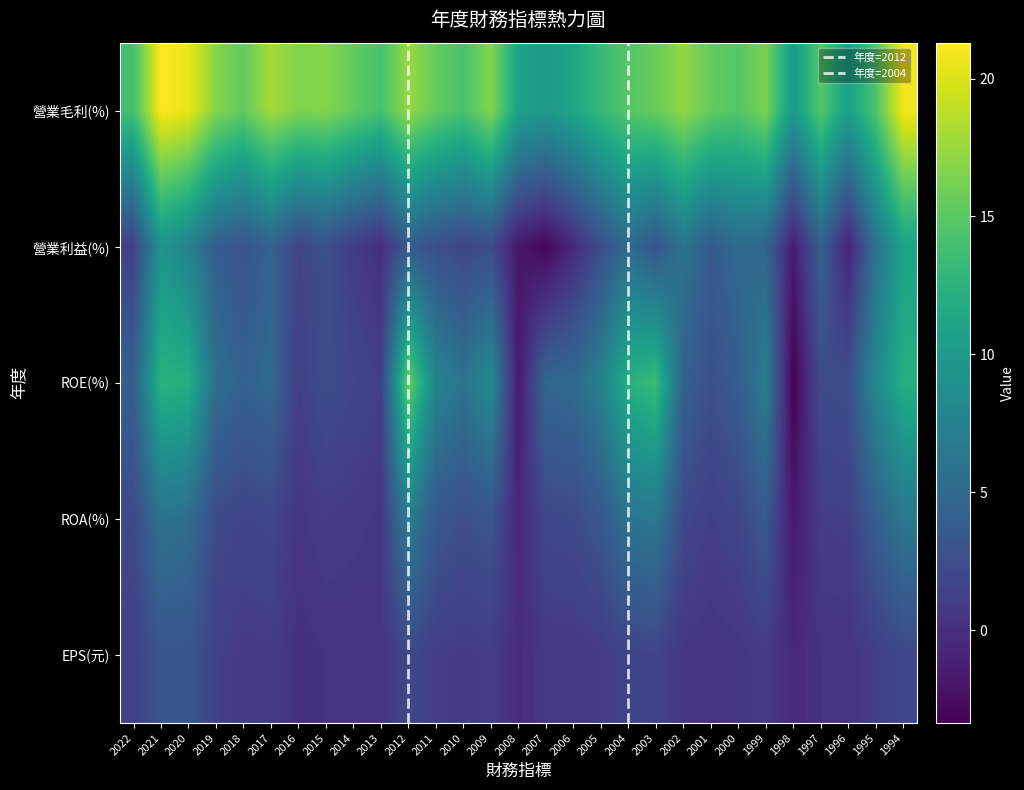

At which label is 營業毛利(%) closest to 15?

2004